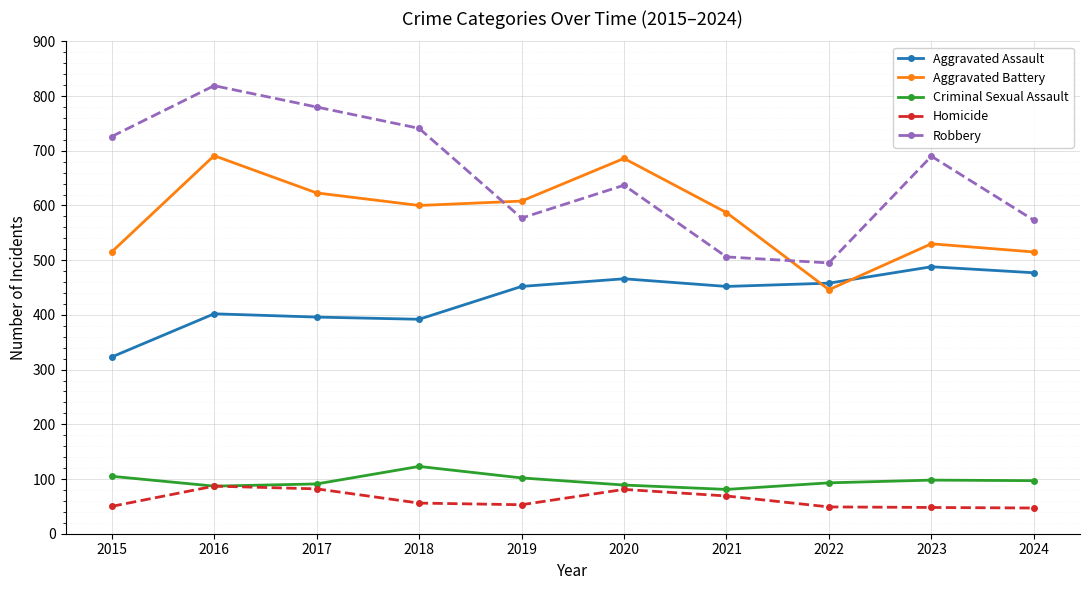

Which series has the largest total across all categories?

Robbery